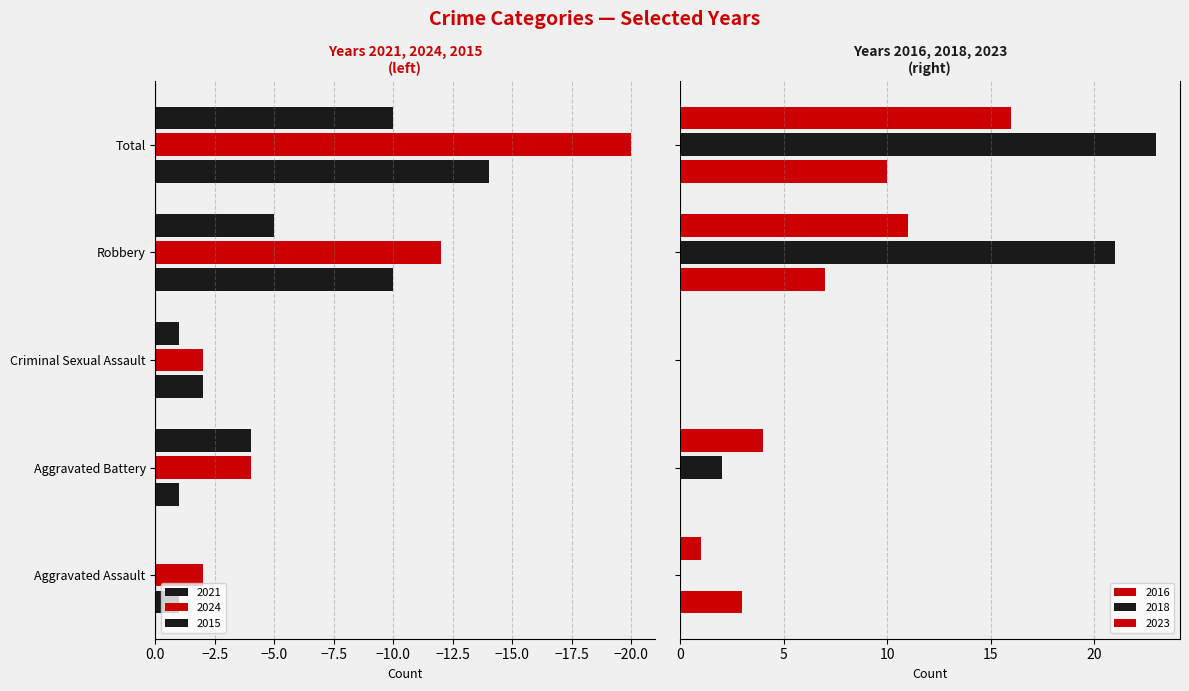

What is the label of the 4th bar from the left?

Robbery